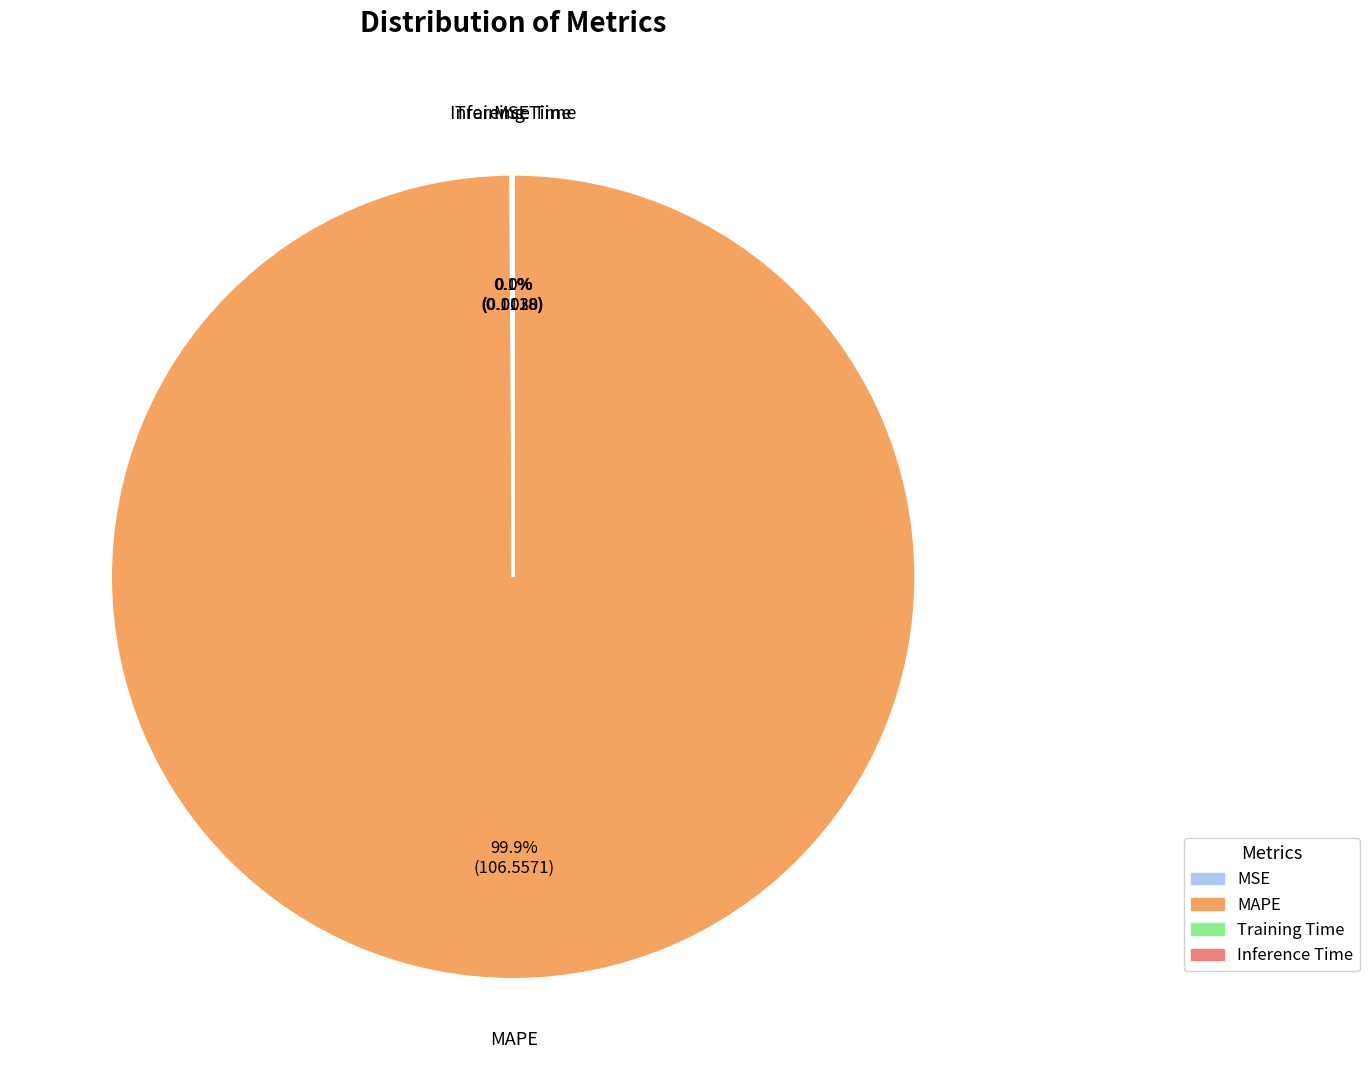

How much of the chart is everything except MAPE?

0.1%